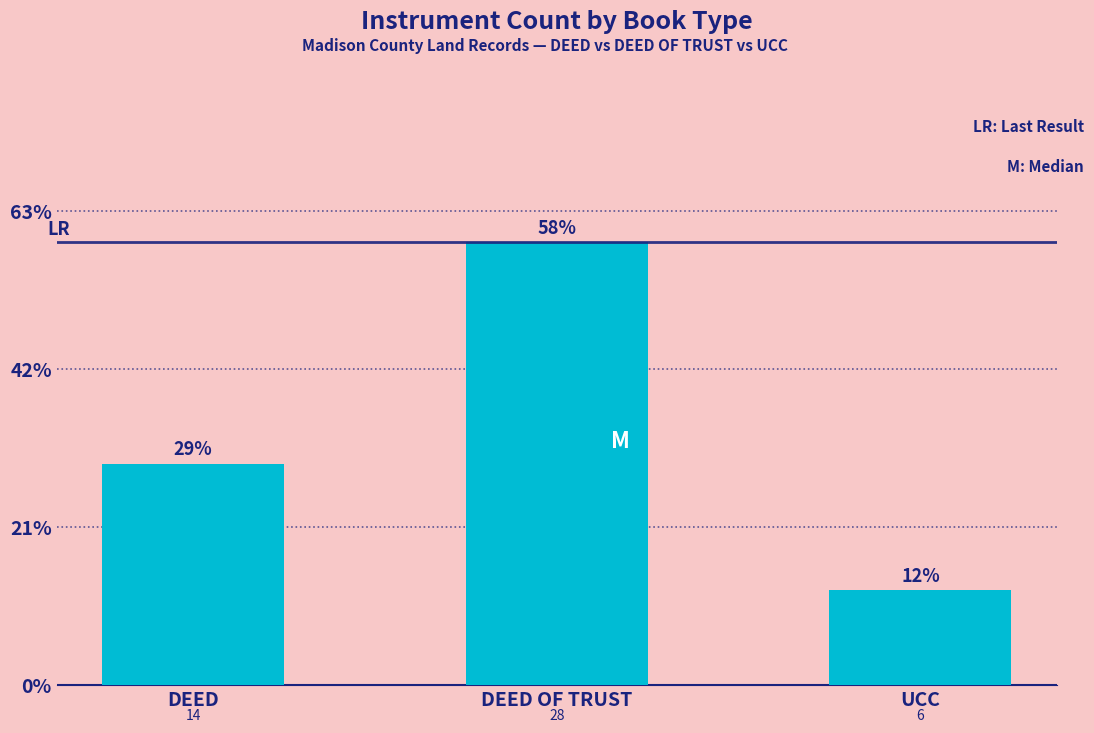

List the labels in order of value, largest first.

DEED OF TRUST, DEED, UCC